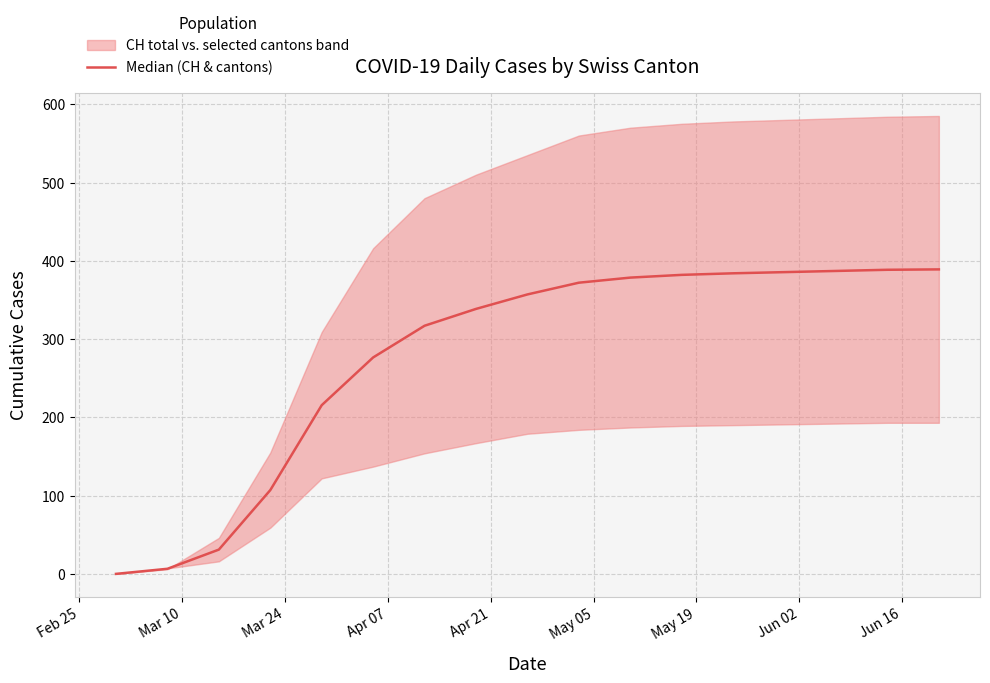

How many lines are shown in the chart?

1